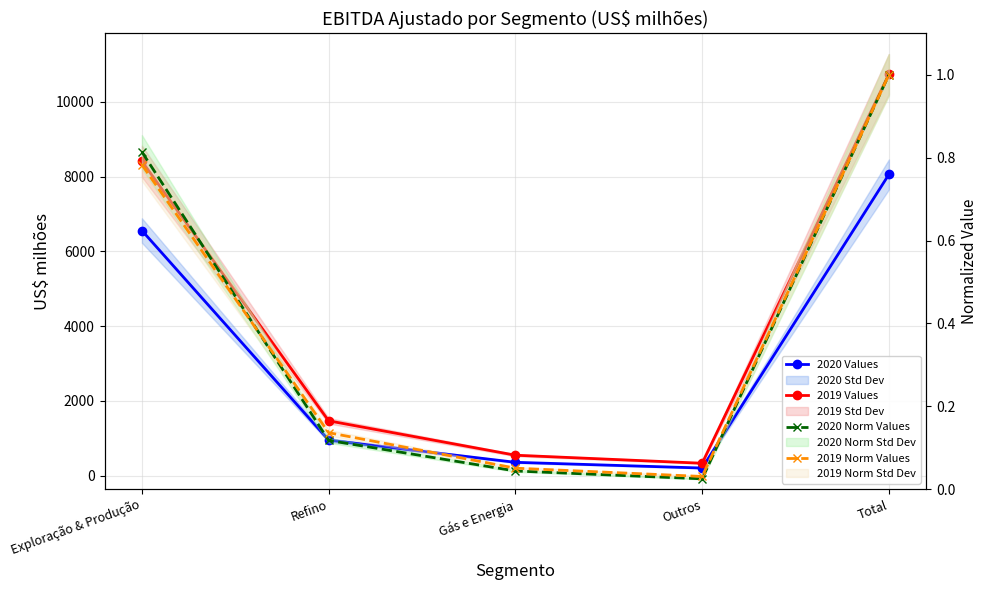

At which category is the sum across all series the highest?

Total